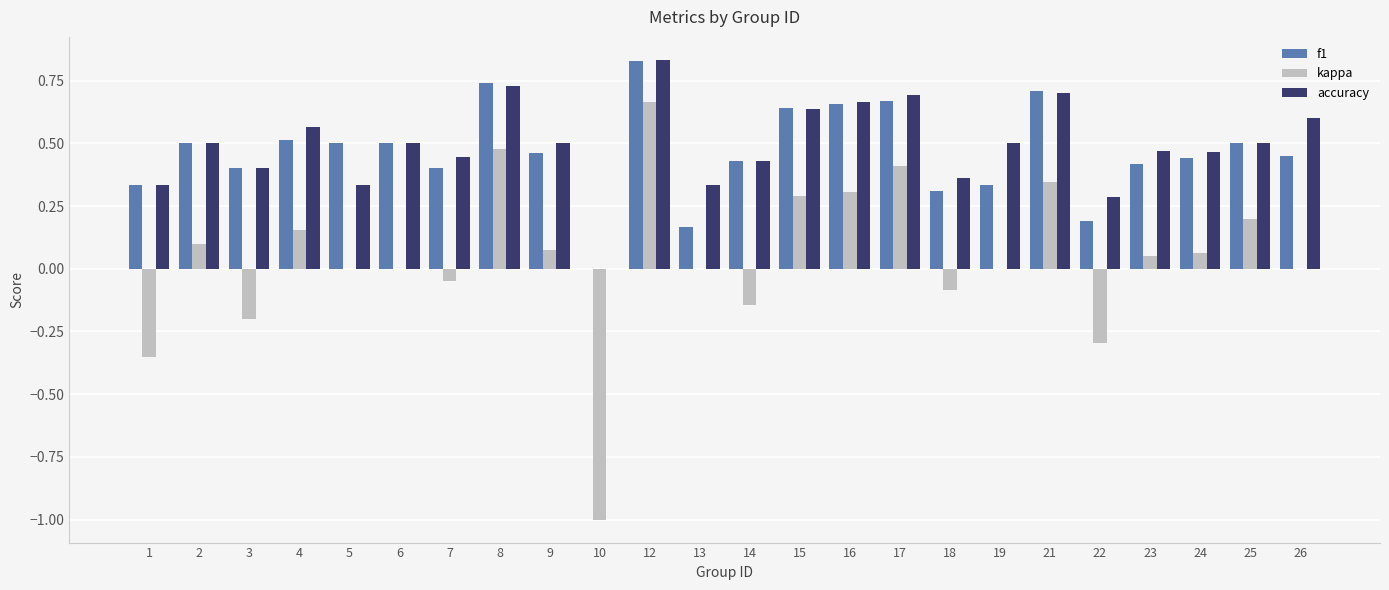

At which label does kappa reach its peak?

12